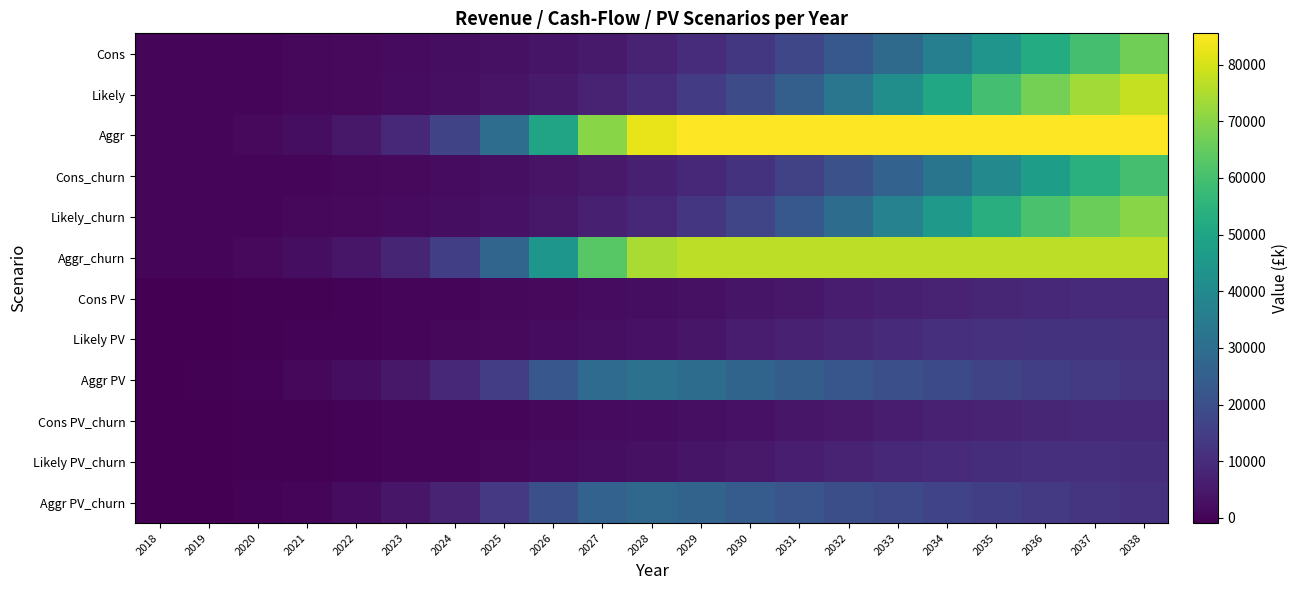

List the series in order of their peak value, highest first.

Aggr, Likely, Aggr_churn, Likely_churn, Cons, Cons_churn, Aggr PV, Aggr PV_churn, Likely PV, Likely PV_churn, Cons PV, Cons PV_churn